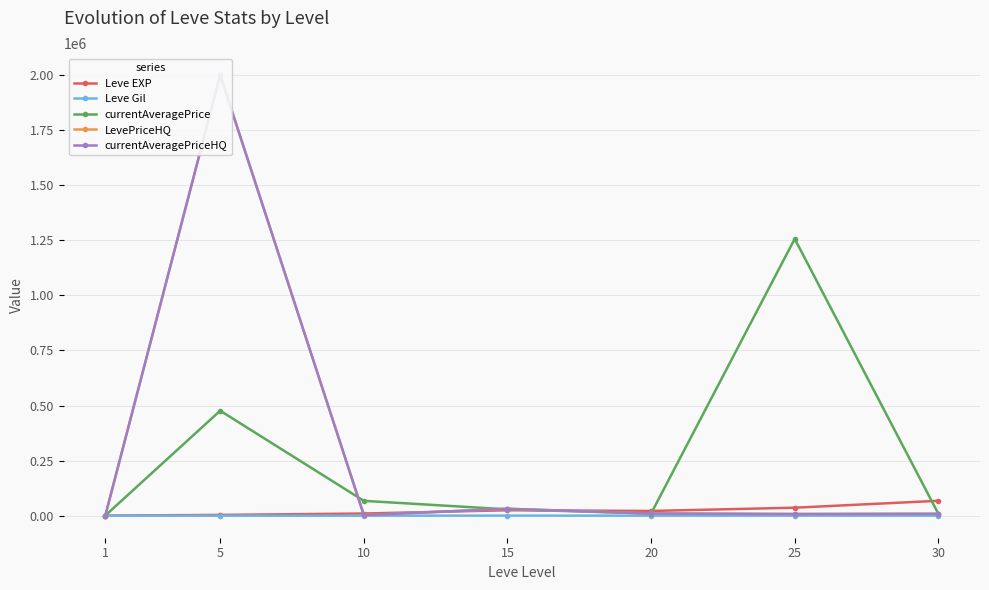

Where does the LevePriceHQ series first go above 8799?

5